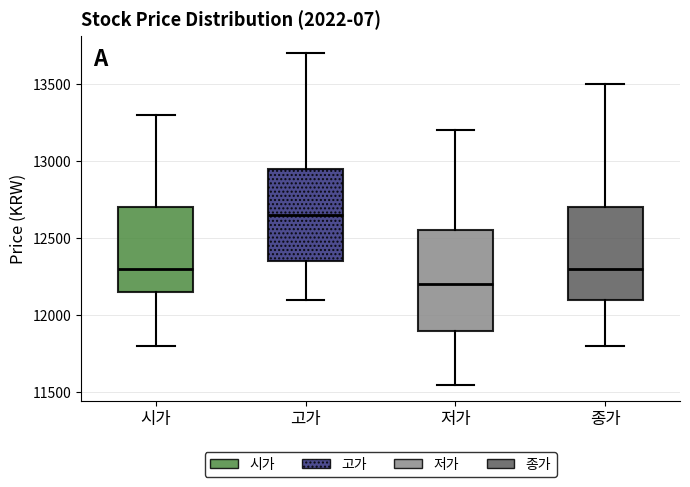

Comparing the boxes themselves (not the whiskers), which one is the tallest?

저가